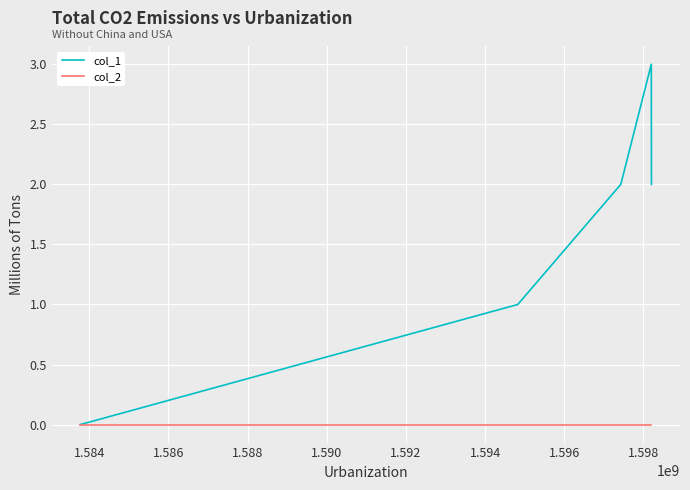

List the series in order of their overall mean, highest first.

col_1, col_2